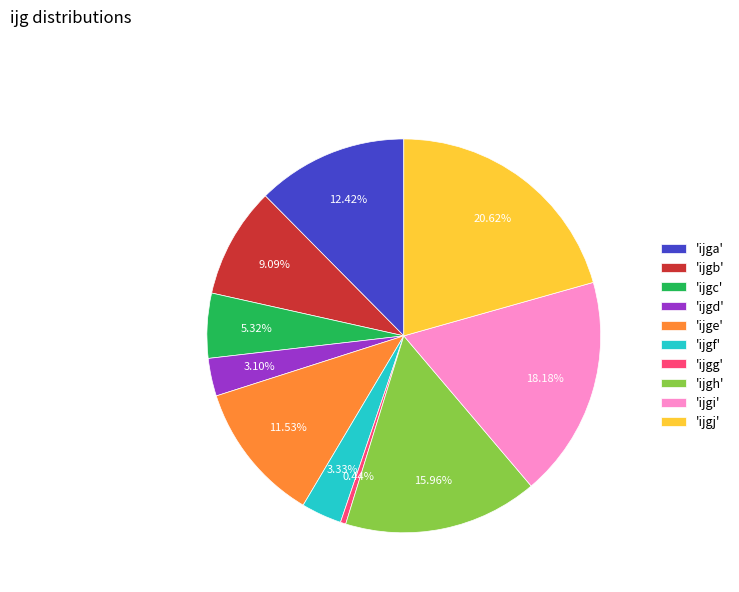

Which has a higher value, 'ijge' or 'ijgi'?

'ijgi'